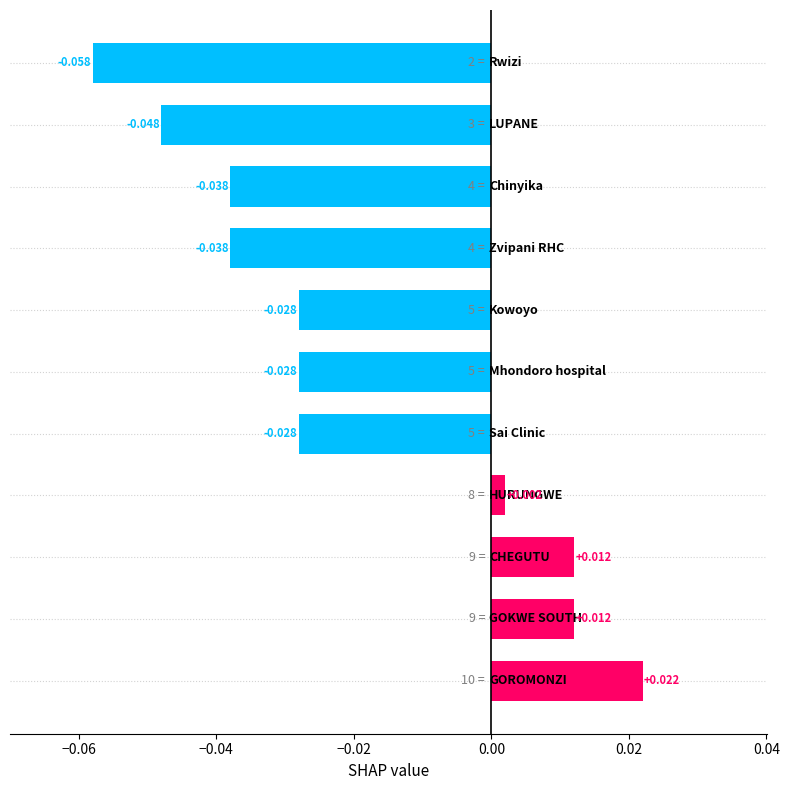

How many bars are there in total?

11